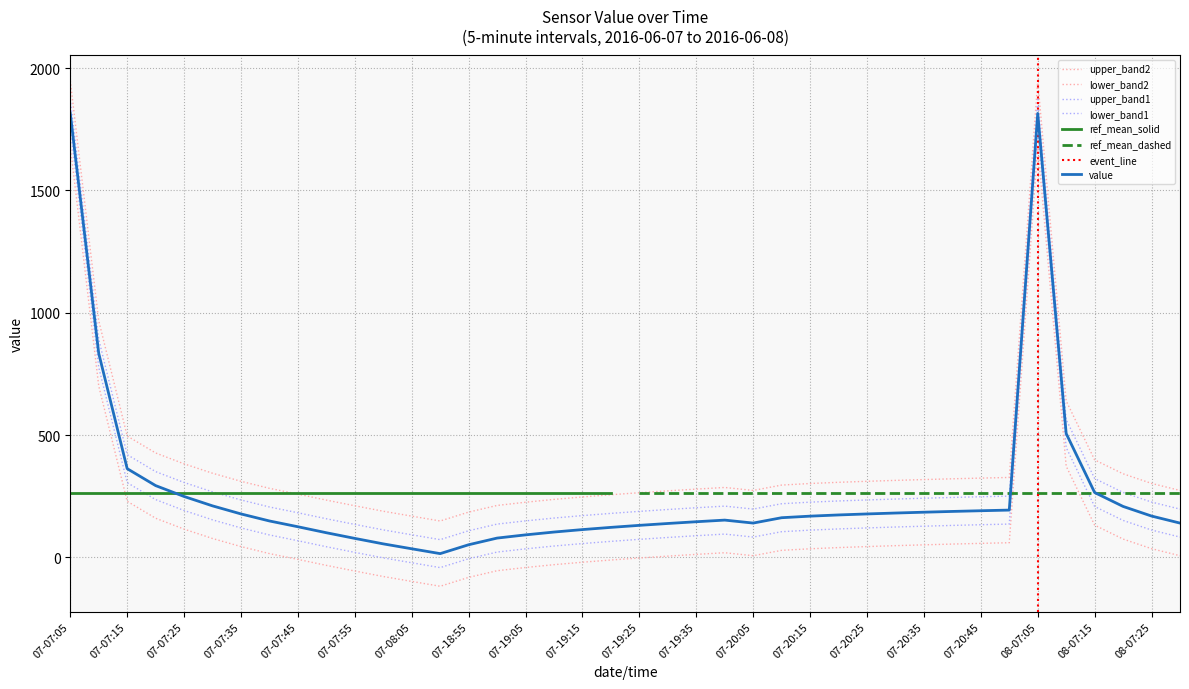

Rank the categories by value from highest to lowest.

07-07:05, 08-07:05, 07-07:10, 08-07:10, 07-07:15, 07-07:20, 08-07:15, 07-07:25, 07-07:30, 08-07:20, 07-20:50, 07-20:45, 07-20:40, 07-20:35, 07-20:30, 07-07:35, 07-20:25, 07-20:20, 08-07:25, 07-20:15, 07-20:10, 07-19:40, 07-07:40, 07-19:35, 07-20:05, 08-07:30, 07-19:30, 07-19:25, 07-07:45, 07-19:20, 07-19:15, 07-19:10, 07-07:50, 07-19:05, 07-19:00, 07-07:55, 07-08:00, 07-18:55, 07-08:05, 07-08:10